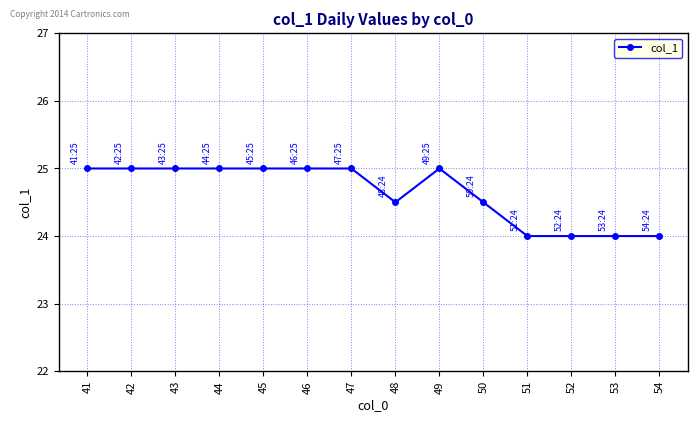

Reading left to right, list all the values displayed in this chart.

25.0	25.0	25.0	25.0	25.0	25.0	25.0	24.5	25.0	24.5	24.0	24.0	24.0	24.0